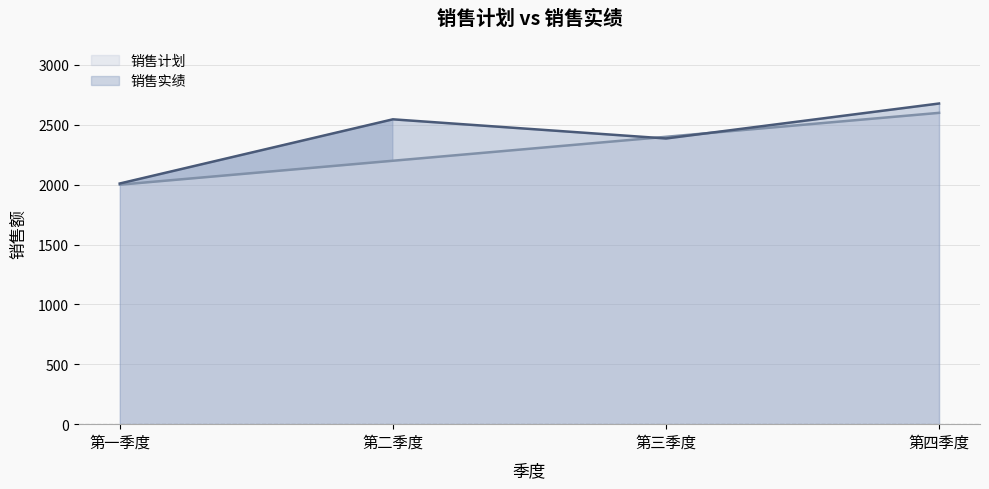

What are all the series names shown in the legend?

销售计划, 销售实绩